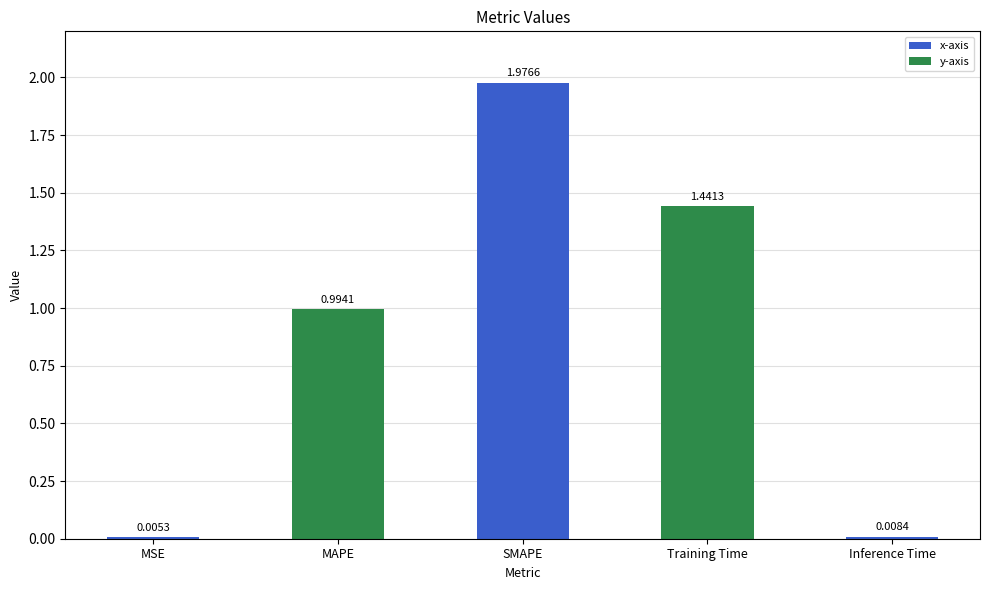

What is the sum of all values?

4.4